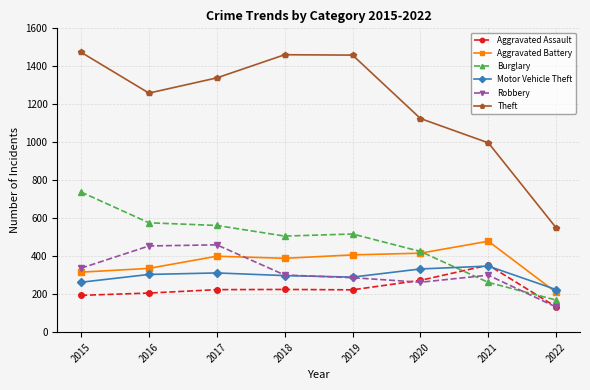

The Robbery series shows 337 at 2015. True or false?

True